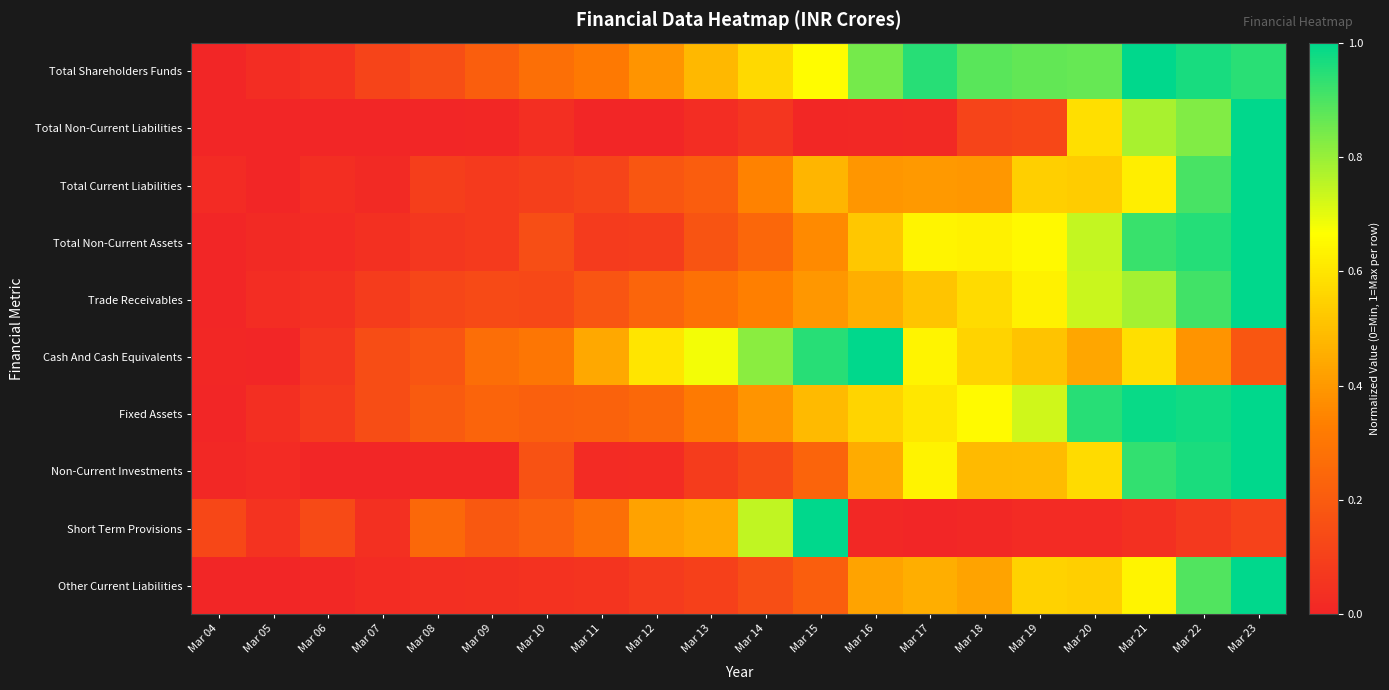

Reading left to right, transcribe all the data shown in this chart.

Total Shareholders Funds: Mar 04=0.0	Mar 05=0.0	Mar 06=0.1	Mar 07=0.1	Mar 08=0.1	Mar 09=0.2	Mar 10=0.3	Mar 11=0.3	Mar 12=0.4	Mar 13=0.5	Mar 14=0.6	Mar 15=0.7	Mar 16=0.8	Mar 17=0.9	Mar 18=0.9	Mar 19=0.9	Mar 20=0.9	Mar 21=1.0	Mar 22=1.0	Mar 23=0.9
Total Non-Current Liabilities: Mar 04=0.0	Mar 05=0.0	Mar 06=0.0	Mar 07=0.0	Mar 08=0.0	Mar 09=0.0	Mar 10=0.0	Mar 11=0.0	Mar 12=0.0	Mar 13=0.0	Mar 14=0.1	Mar 15=0.0	Mar 16=0.0	Mar 17=0.0	Mar 18=0.1	Mar 19=0.1	Mar 20=0.6	Mar 21=0.8	Mar 22=0.8	Mar 23=1.0
Total Current Liabilities: Mar 04=0.0	Mar 05=0.0	Mar 06=0.0	Mar 07=0.0	Mar 08=0.1	Mar 09=0.1	Mar 10=0.1	Mar 11=0.1	Mar 12=0.2	Mar 13=0.2	Mar 14=0.3	Mar 15=0.5	Mar 16=0.4	Mar 17=0.4	Mar 18=0.4	Mar 19=0.5	Mar 20=0.5	Mar 21=0.6	Mar 22=0.9	Mar 23=1.0
Total Non-Current Assets: Mar 04=0.0	Mar 05=0.0	Mar 06=0.0	Mar 07=0.0	Mar 08=0.1	Mar 09=0.1	Mar 10=0.2	Mar 11=0.1	Mar 12=0.1	Mar 13=0.2	Mar 14=0.2	Mar 15=0.4	Mar 16=0.5	Mar 17=0.6	Mar 18=0.6	Mar 19=0.6	Mar 20=0.7	Mar 21=0.9	Mar 22=1.0	Mar 23=1.0
Trade Receivables: Mar 04=0.0	Mar 05=0.0	Mar 06=0.0	Mar 07=0.1	Mar 08=0.1	Mar 09=0.1	Mar 10=0.1	Mar 11=0.2	Mar 12=0.2	Mar 13=0.3	Mar 14=0.3	Mar 15=0.4	Mar 16=0.5	Mar 17=0.5	Mar 18=0.6	Mar 19=0.6	Mar 20=0.7	Mar 21=0.8	Mar 22=0.9	Mar 23=1.0
Cash And Cash Equivalents: Mar 04=0.0	Mar 05=0.0	Mar 06=0.1	Mar 07=0.1	Mar 08=0.2	Mar 09=0.3	Mar 10=0.3	Mar 11=0.4	Mar 12=0.6	Mar 13=0.7	Mar 14=0.8	Mar 15=0.9	Mar 16=1.0	Mar 17=0.6	Mar 18=0.6	Mar 19=0.5	Mar 20=0.4	Mar 21=0.6	Mar 22=0.4	Mar 23=0.2
Fixed Assets: Mar 04=0.0	Mar 05=0.0	Mar 06=0.1	Mar 07=0.1	Mar 08=0.2	Mar 09=0.2	Mar 10=0.2	Mar 11=0.2	Mar 12=0.2	Mar 13=0.3	Mar 14=0.4	Mar 15=0.5	Mar 16=0.6	Mar 17=0.6	Mar 18=0.7	Mar 19=0.7	Mar 20=0.9	Mar 21=1.0	Mar 22=1.0	Mar 23=1.0
Non-Current Investments: Mar 04=0.0	Mar 05=0.0	Mar 06=0.0	Mar 07=0.0	Mar 08=0.0	Mar 09=0.0	Mar 10=0.2	Mar 11=0.0	Mar 12=0.0	Mar 13=0.1	Mar 14=0.1	Mar 15=0.2	Mar 16=0.4	Mar 17=0.6	Mar 18=0.5	Mar 19=0.5	Mar 20=0.6	Mar 21=0.9	Mar 22=1.0	Mar 23=1.0
Short Term Provisions: Mar 04=0.1	Mar 05=0.1	Mar 06=0.1	Mar 07=0.0	Mar 08=0.2	Mar 09=0.2	Mar 10=0.2	Mar 11=0.3	Mar 12=0.4	Mar 13=0.4	Mar 14=0.7	Mar 15=1.0	Mar 16=0.0	Mar 17=0.0	Mar 18=0.0	Mar 19=0.0	Mar 20=0.0	Mar 21=0.0	Mar 22=0.1	Mar 23=0.1
Other Current Liabilities: Mar 04=0.0	Mar 05=0.0	Mar 06=0.0	Mar 07=0.0	Mar 08=0.0	Mar 09=0.0	Mar 10=0.0	Mar 11=0.1	Mar 12=0.1	Mar 13=0.1	Mar 14=0.2	Mar 15=0.2	Mar 16=0.4	Mar 17=0.5	Mar 18=0.4	Mar 19=0.5	Mar 20=0.5	Mar 21=0.6	Mar 22=0.9	Mar 23=1.0